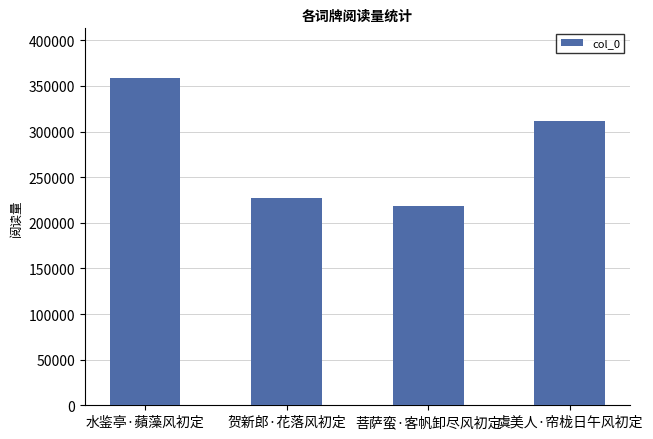

What is the maximum value shown in the chart?

359255